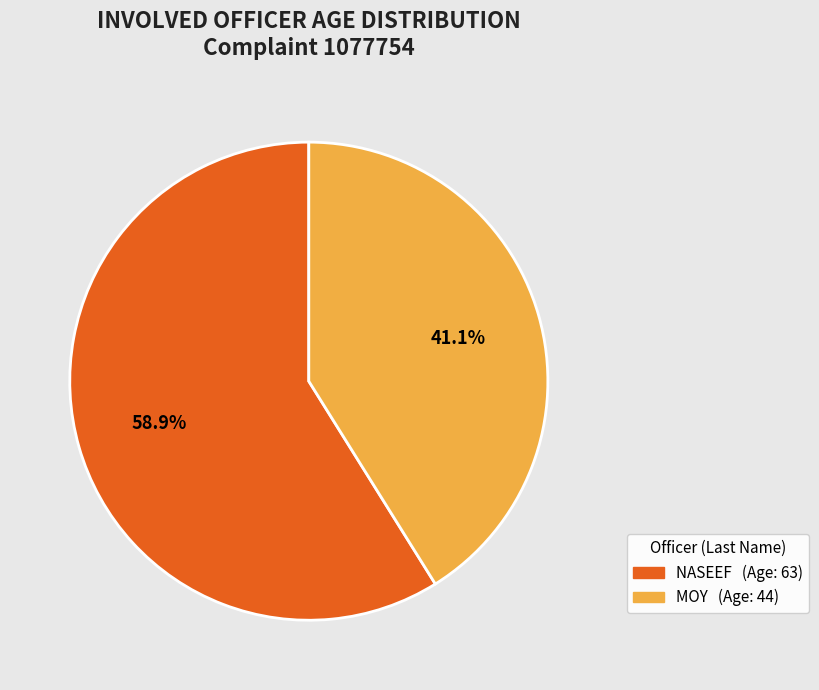

Which slice is the smallest?

MOY